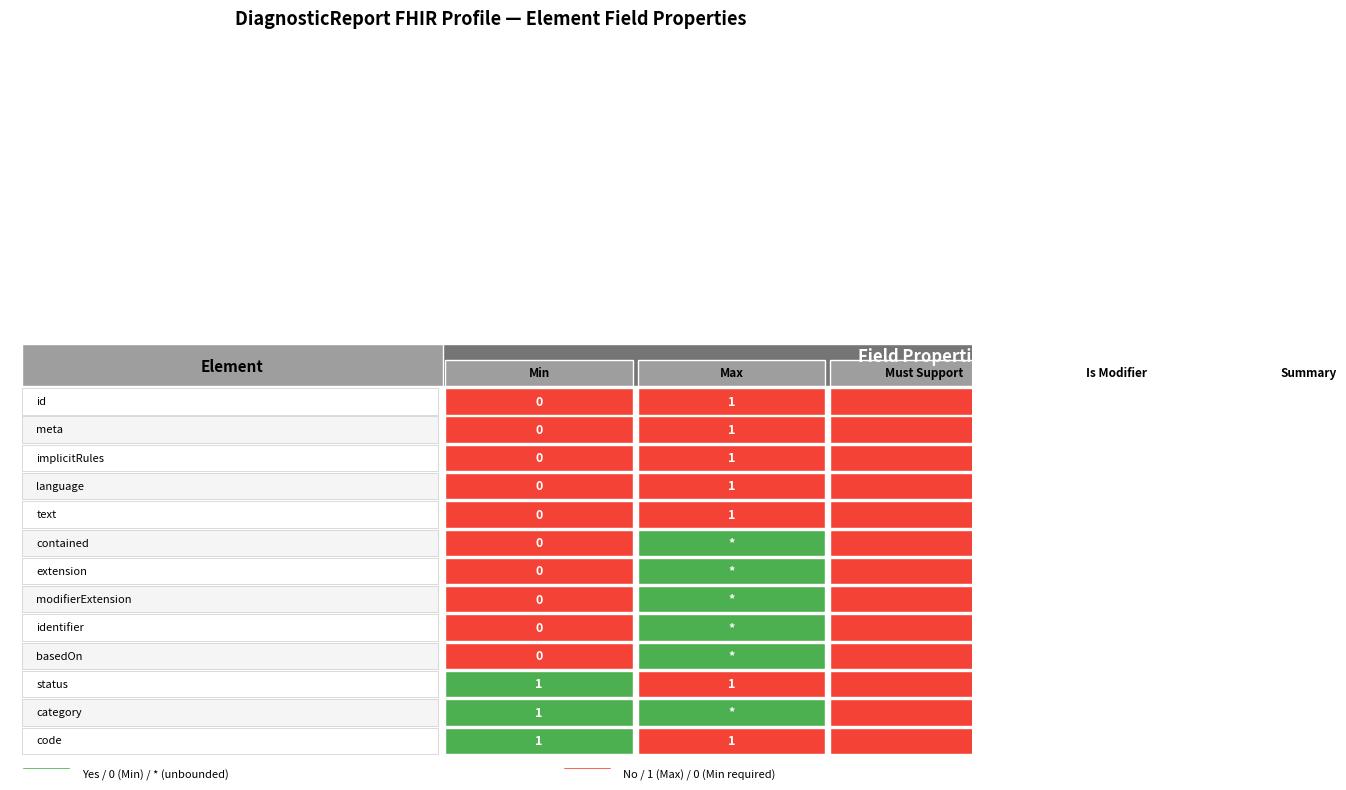

What is the difference between the maximum and second lowest values in the DiagnosticReport.code series?

1